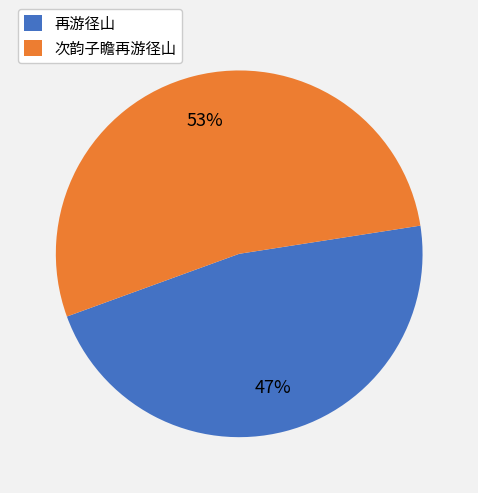

How many segments does this pie chart have?

2